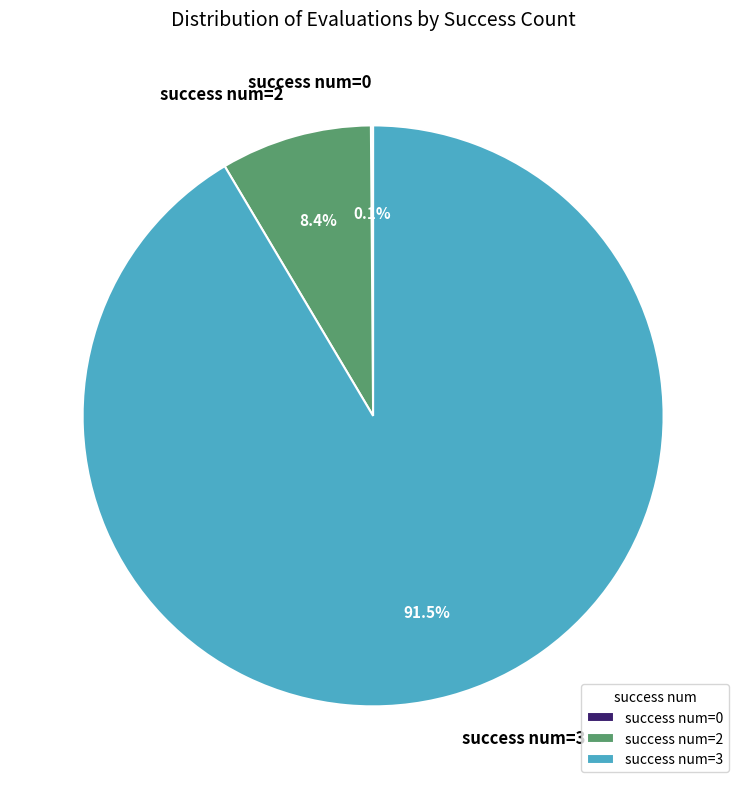

Between success num=3 and success num=2, which is larger?

success num=3